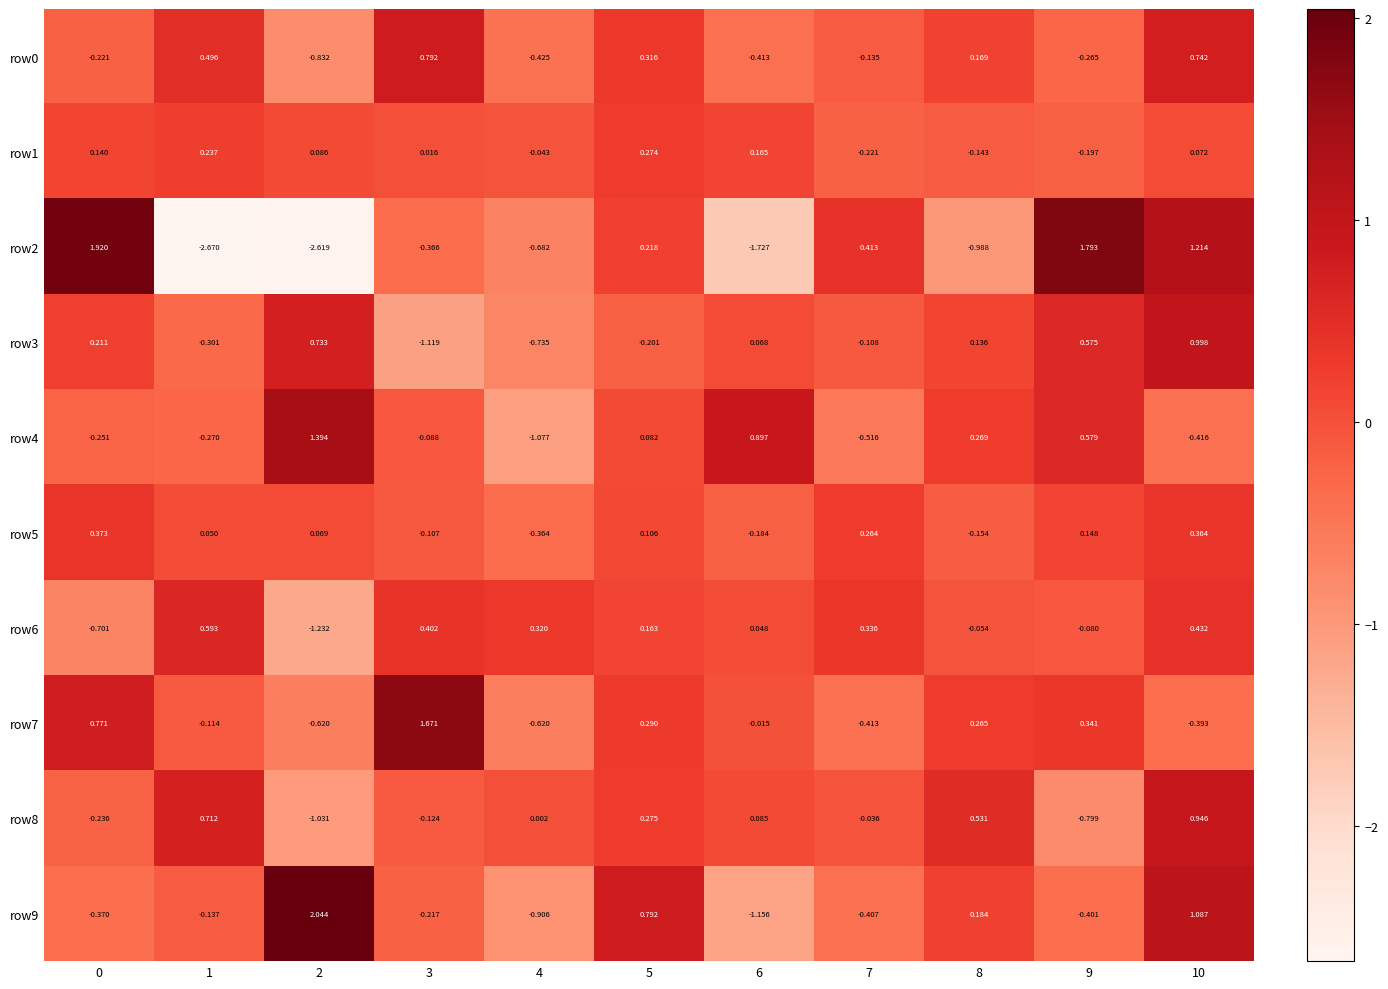

Is the value of row6 at 0 greater than the value of row3 at 0?

No